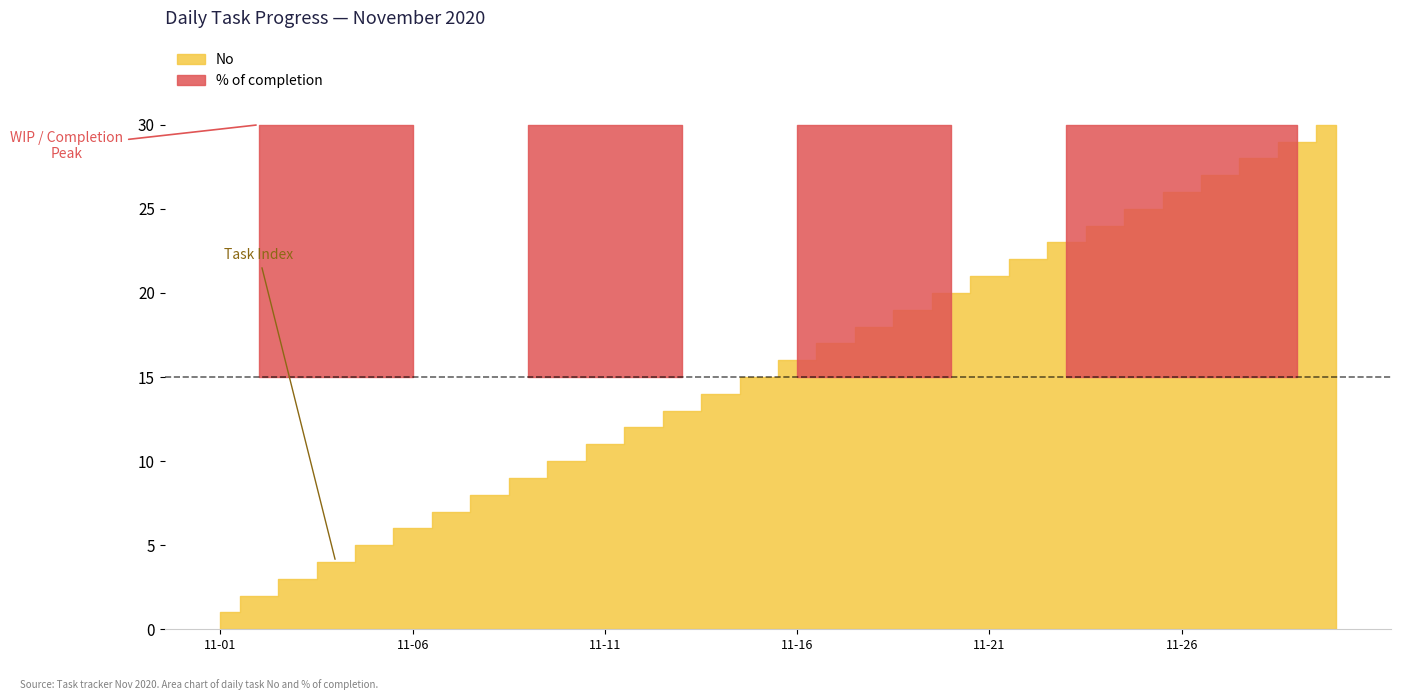

Between 2020-11-27 and 2020-11-03, which is larger?

2020-11-27